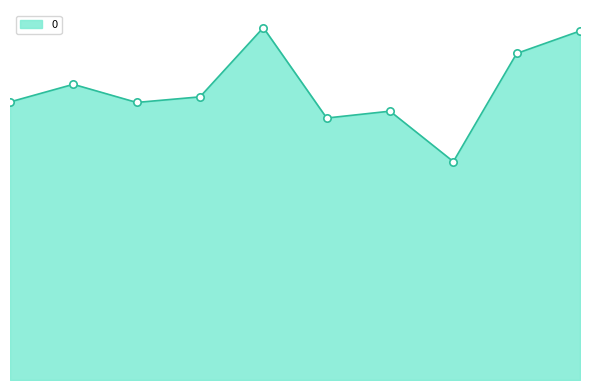

Does the chart have visible grid lines?

No